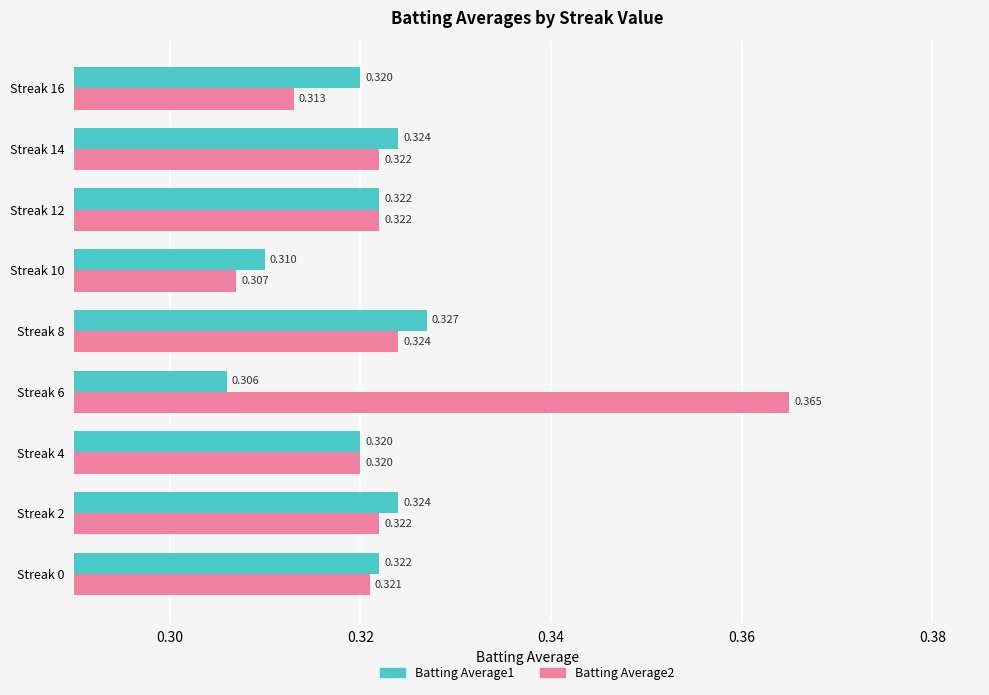

Is the value of Batting Average1 at Streak 6 greater than the value of Batting Average2 at Streak 14?

No